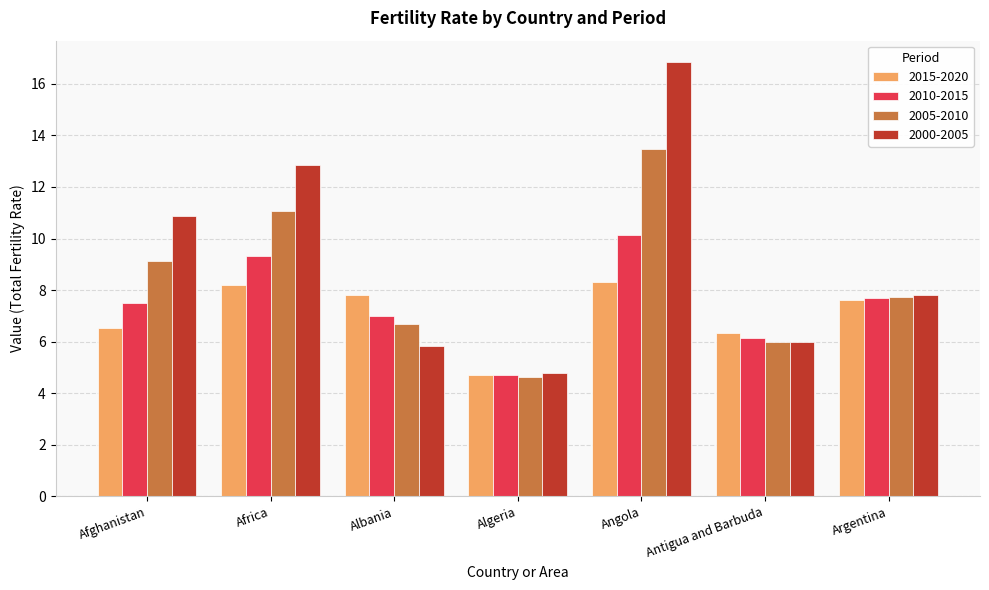

Which series has the widest spread of values?

2000-2005